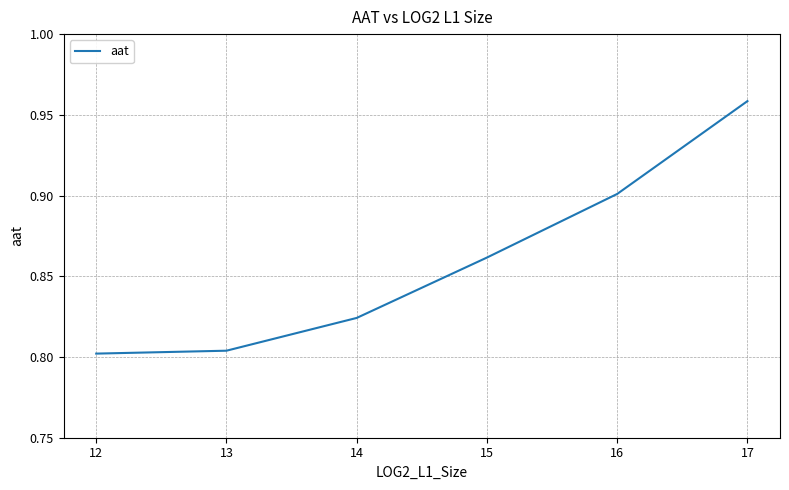

At which category does the chart reach its peak across all series?

17